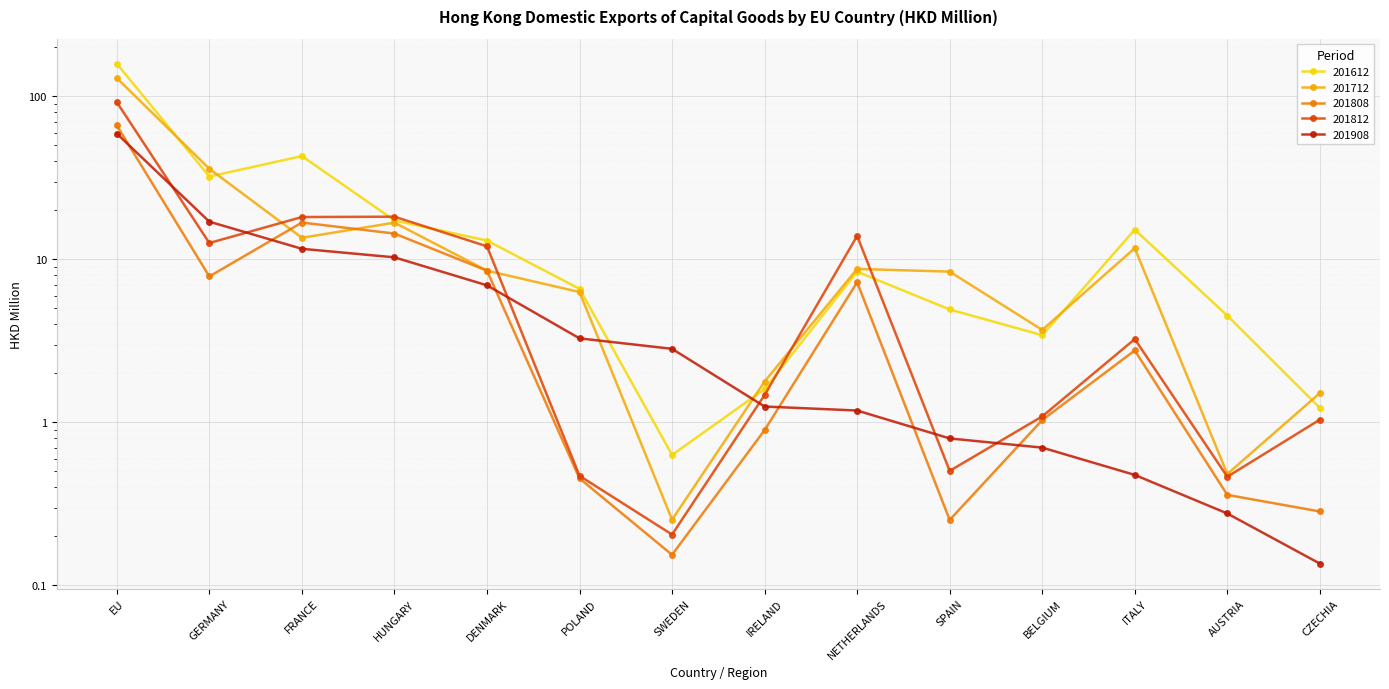

Which series has the largest range (max minus min)?

201612